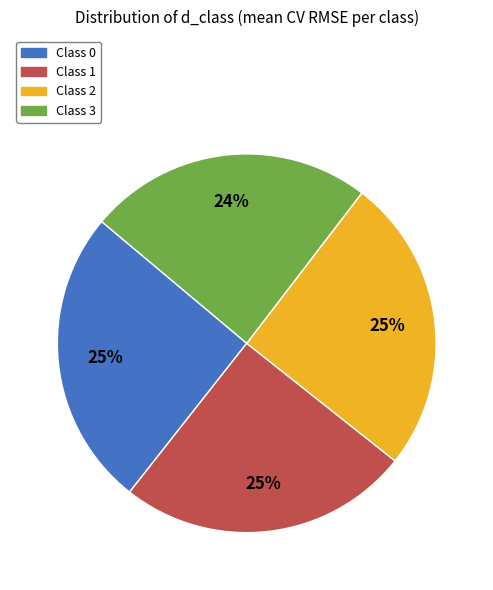

Which slice is the smallest?

Class 3